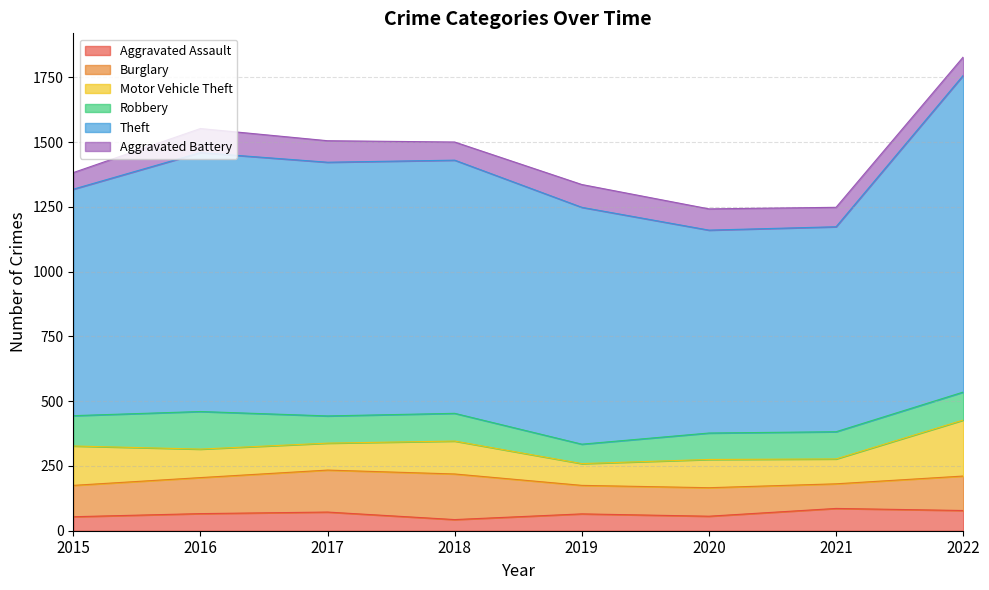

Is it true that Motor Vehicle Theft equals 125 at 2019?

False